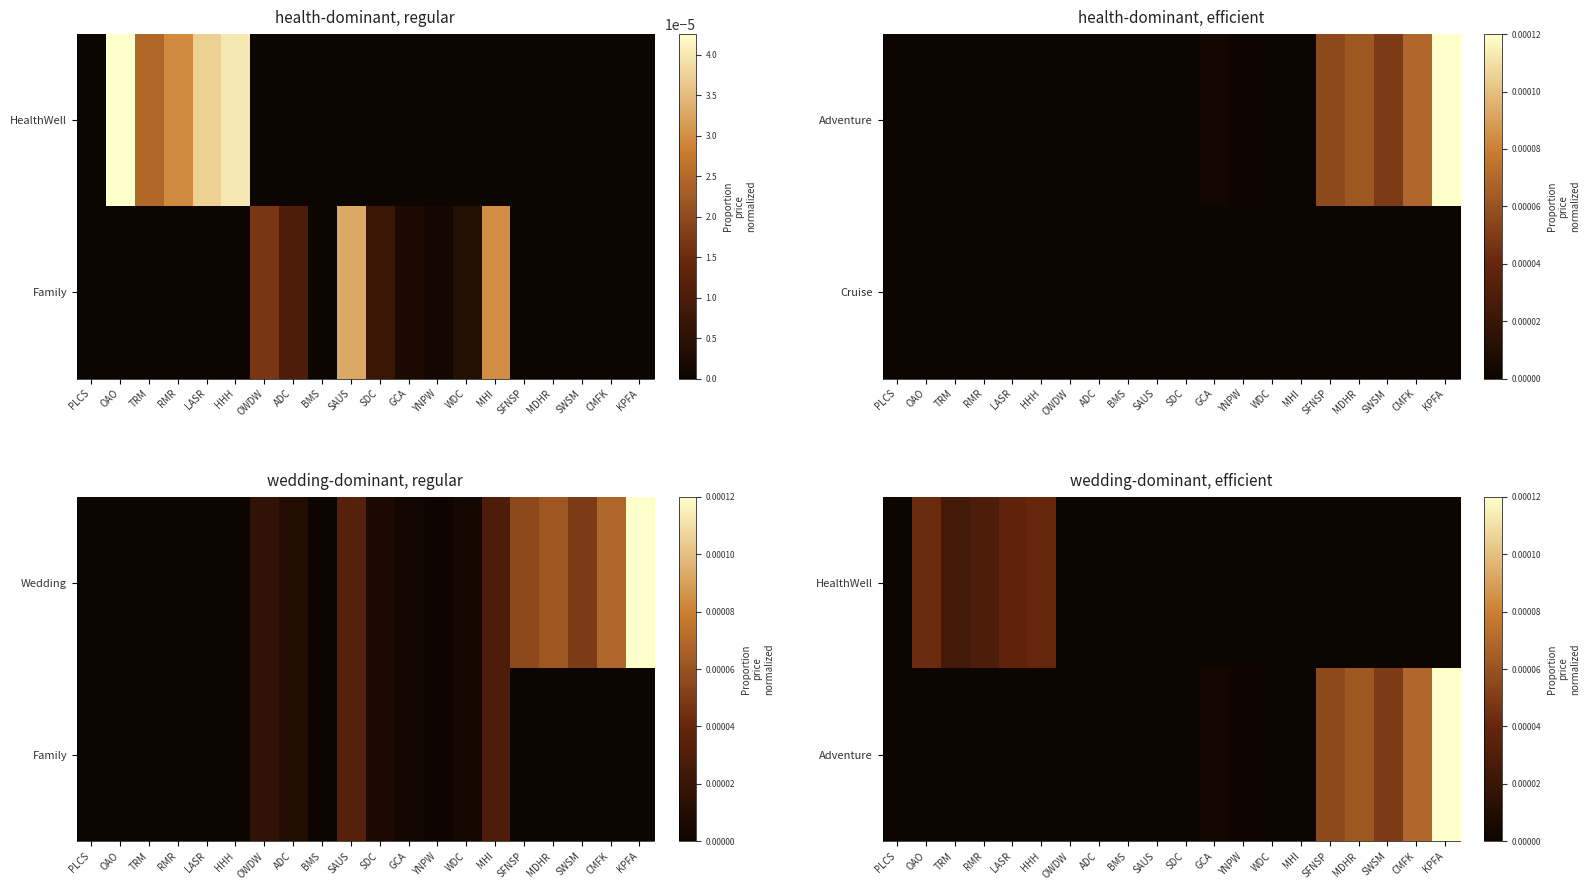

How many categories are shown in the chart?

20